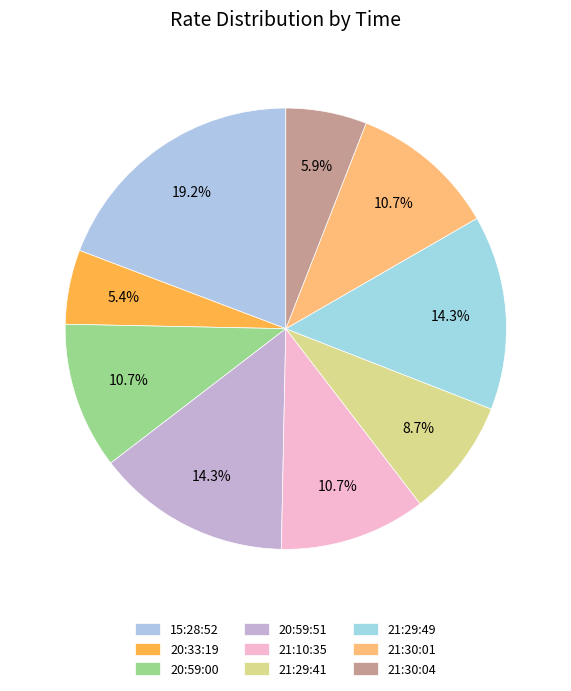

Count the number of slices in the pie.

9